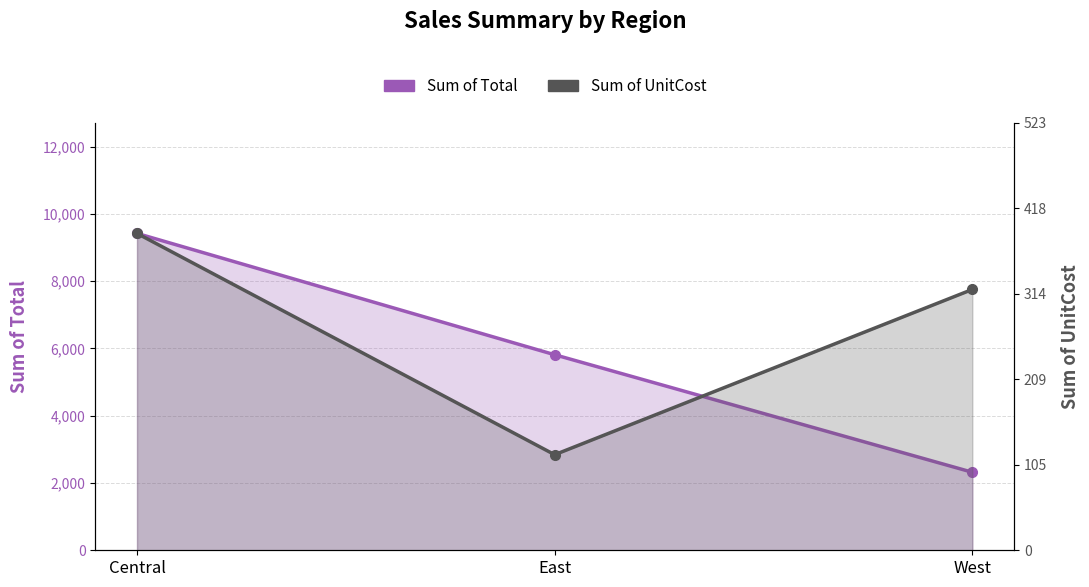

Rank the series at West from lowest to highest value.

Sum of Total, Sum of UnitCost